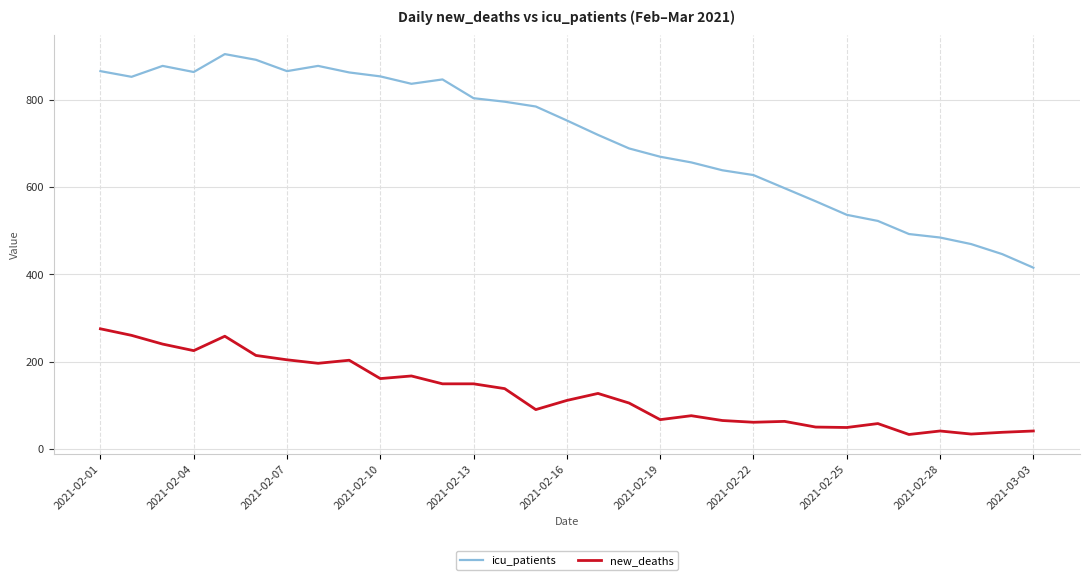

True or false: new_deaths and icu_patients intersect in this chart.

False